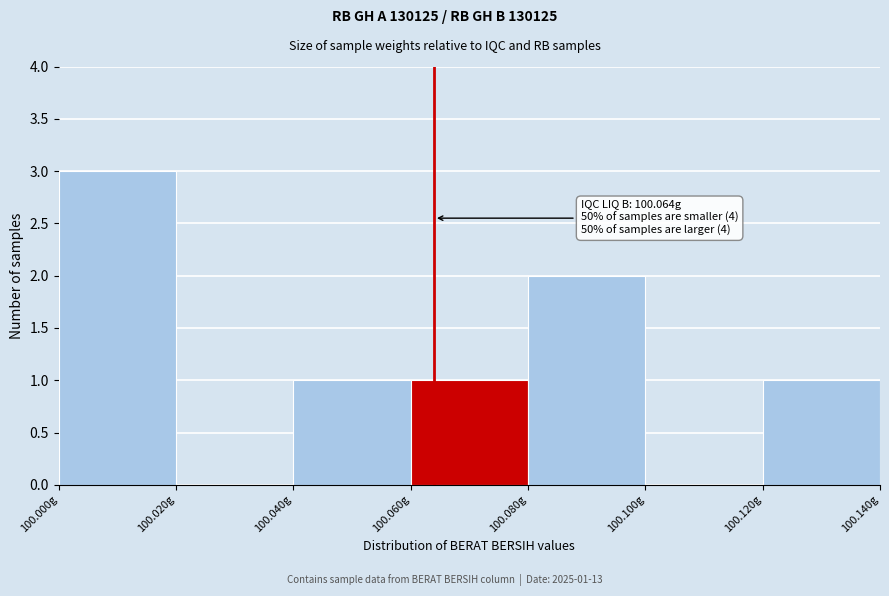

Over which range of the x-axis is the bar tallest?

100.00 to 100.02